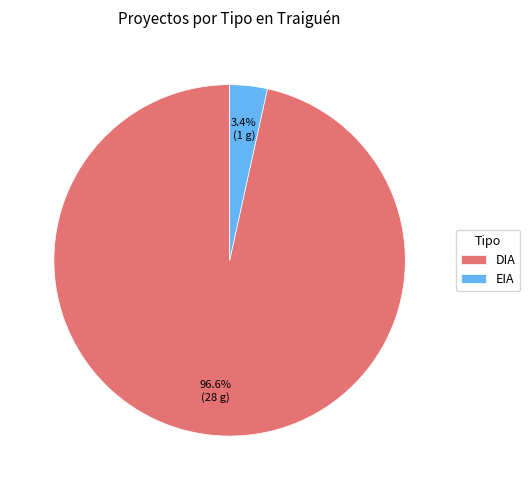

What is the majority slice?

DIA